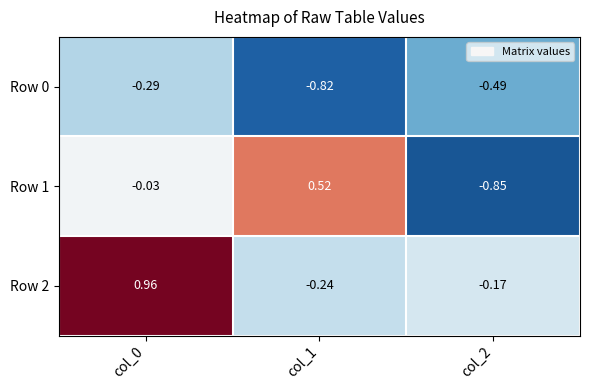

Which series has the largest range (max minus min)?

Row 1